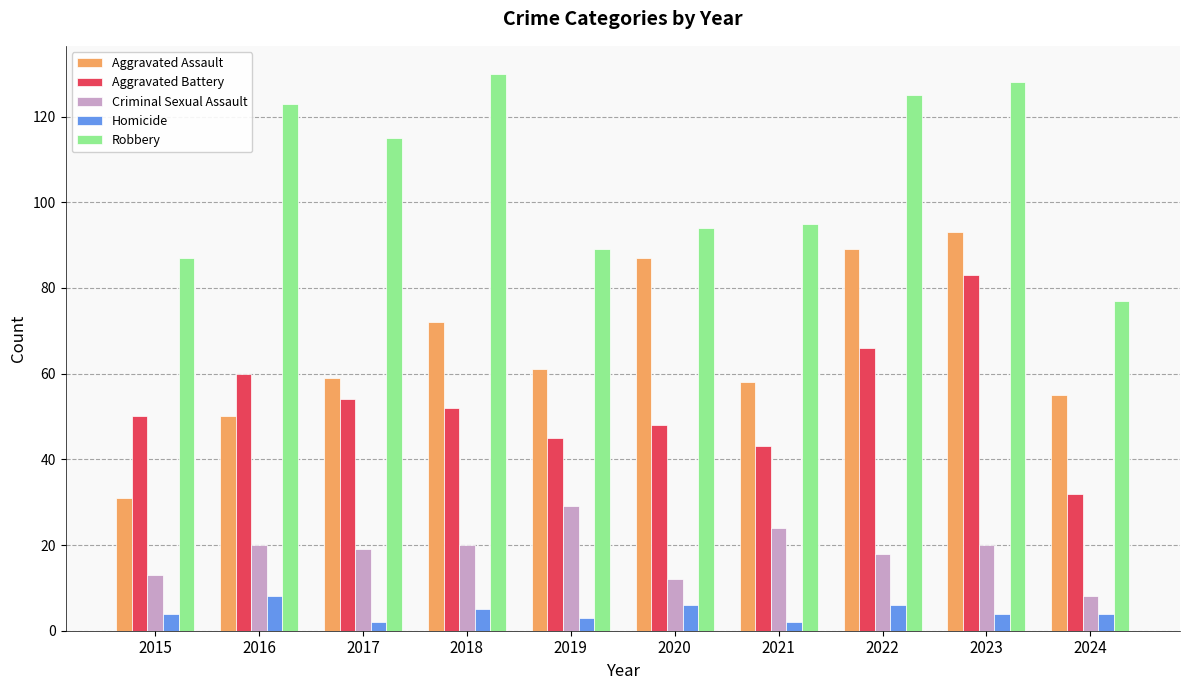

The value of Criminal Sexual Assault at 2016 is 20. True or false?

True